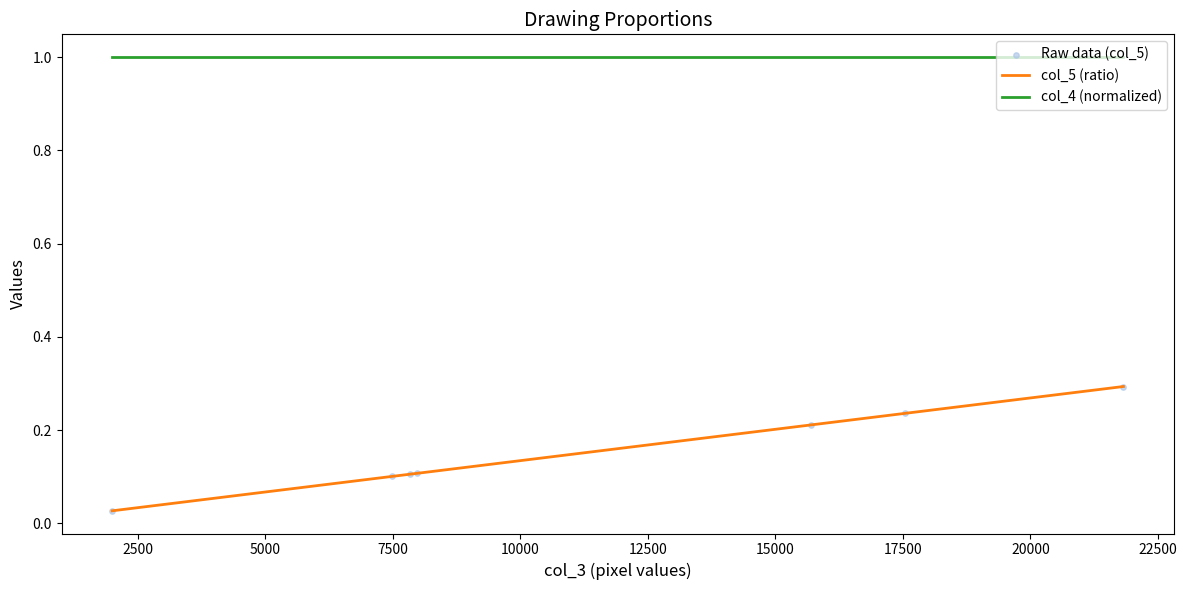

Which series has the largest total across all categories?

col_4 (normalized)